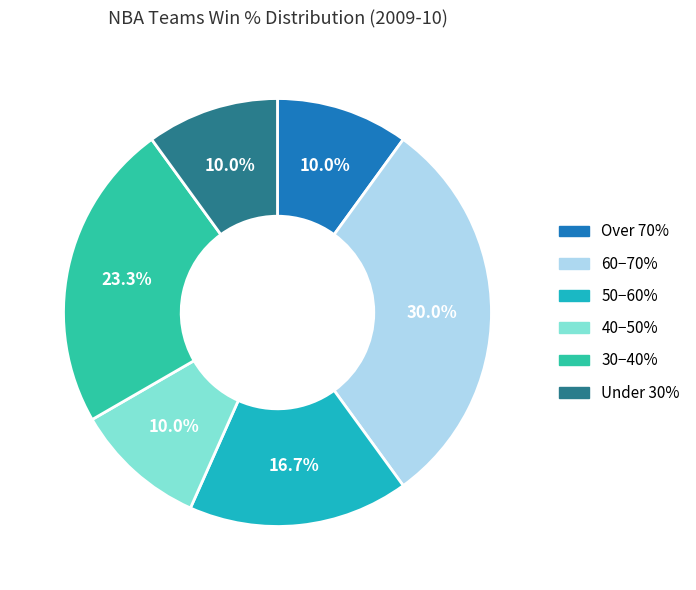

Does any single category account for the majority?

No